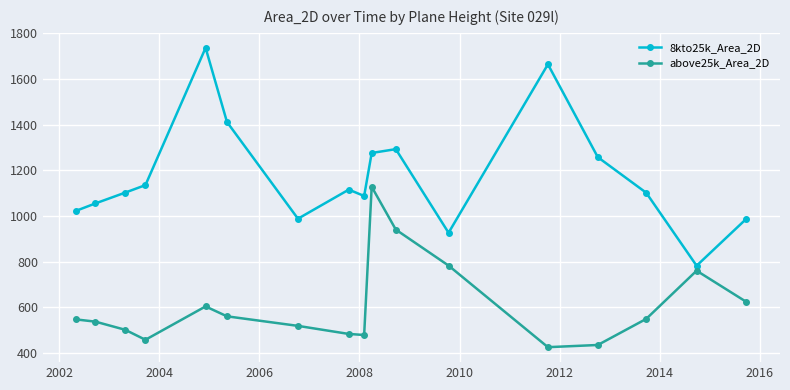

Which series has the largest total across all categories?

8kto25k_Area_2D